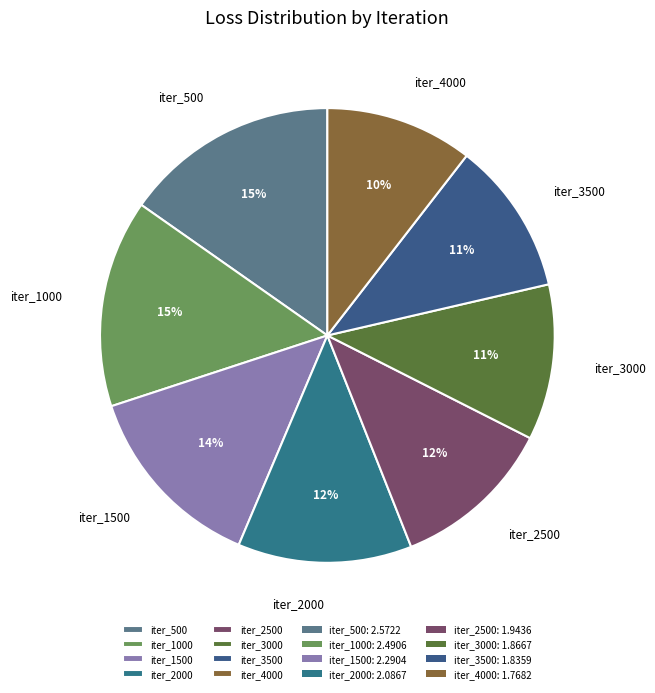

To the nearest percent, what is the combined percentage of iter_2500 and iter_4000?

22%